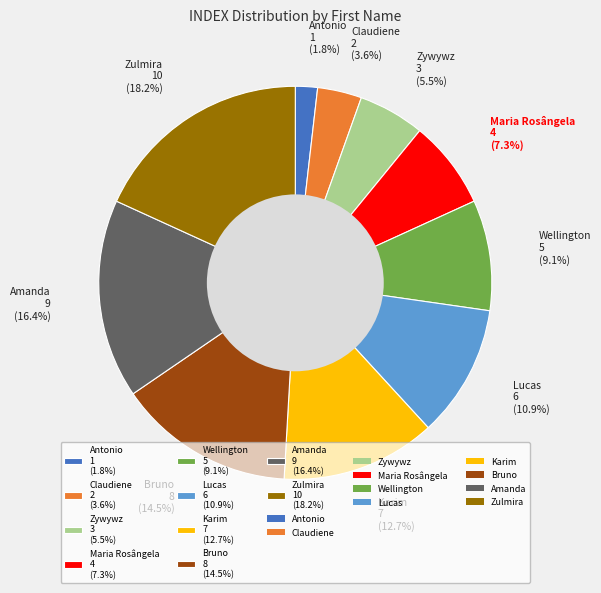

To the nearest percent, what is the average slice percentage?

10%